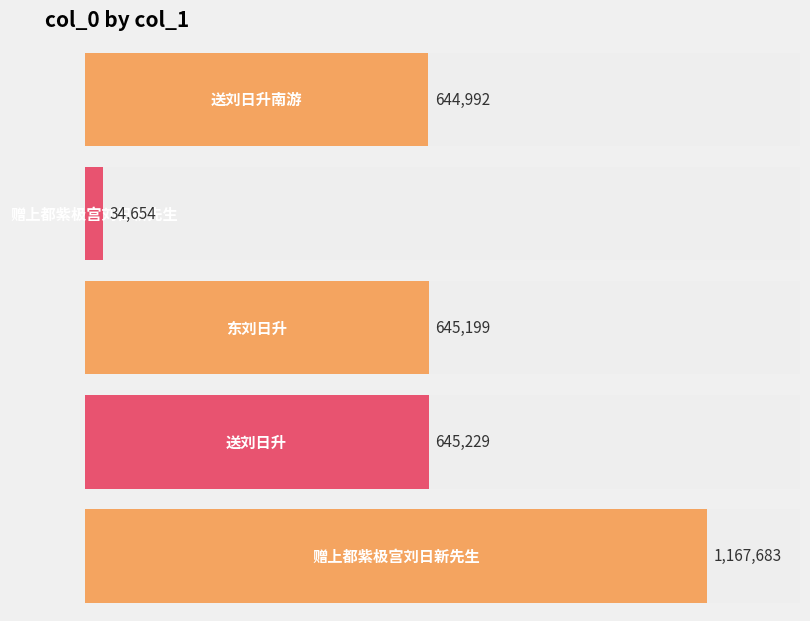

Rank the categories by value from highest to lowest.

赠上都紫极宫刘日新先生, 送刘日升, 东刘日升, 送刘日升南游, 赠上都紫极宫刘日新先生